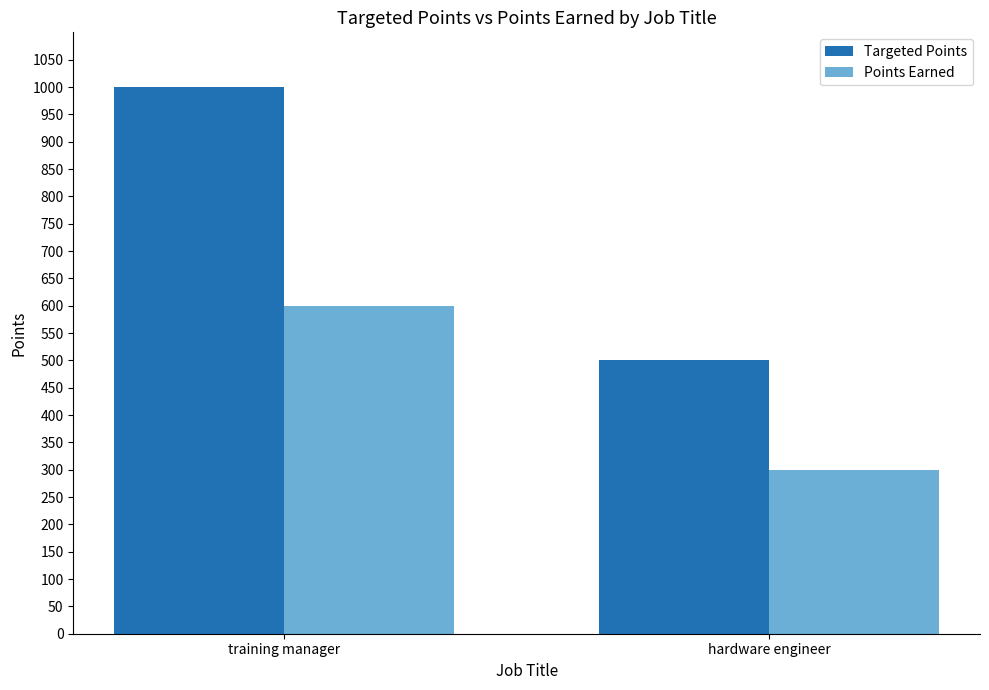

Which series has the largest total across all categories?

Targeted Points